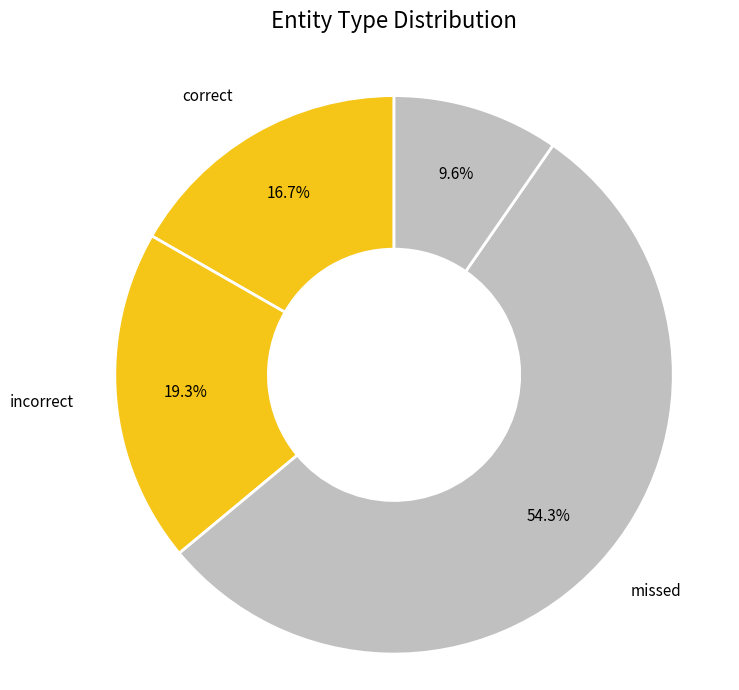

How many slices are in this pie chart?

4